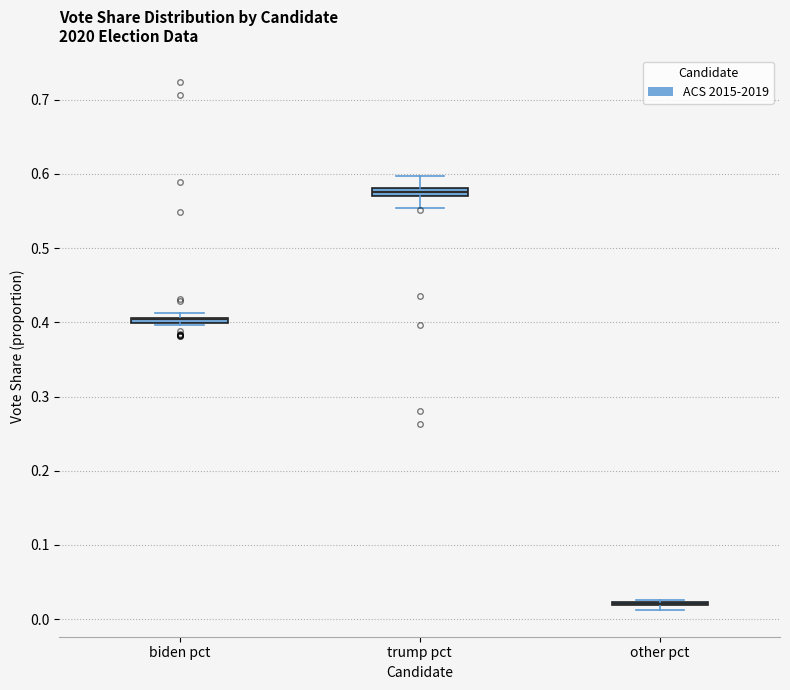

Where is the upper edge of the box for biden pct on the y-axis? The values are not printed on the chart, so give them approximately, as read against the axis.

0.41